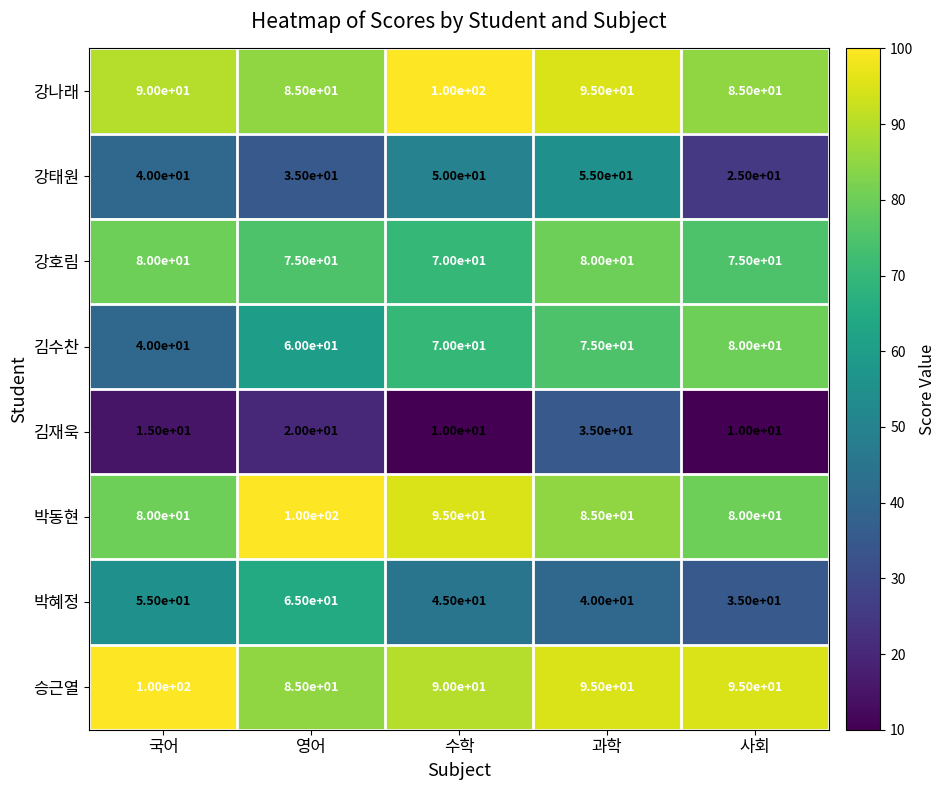

Which series has the largest total across all categories?

승근열